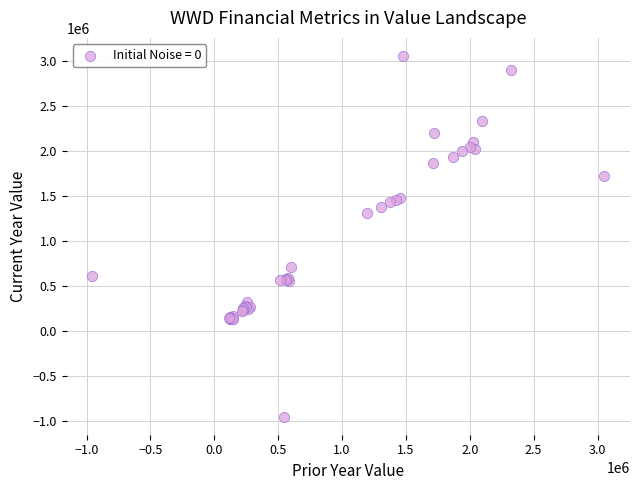

What Y value in the scatter plot is closest to 1049350?

1303300